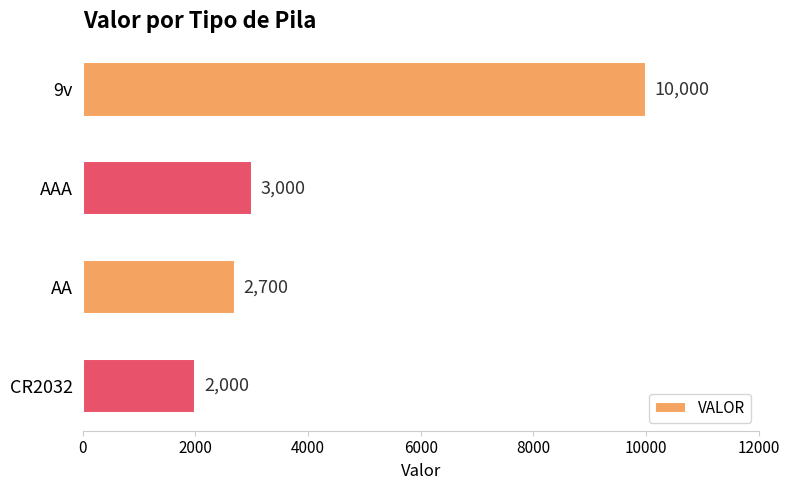

Does the chart contain stacked bars?

No